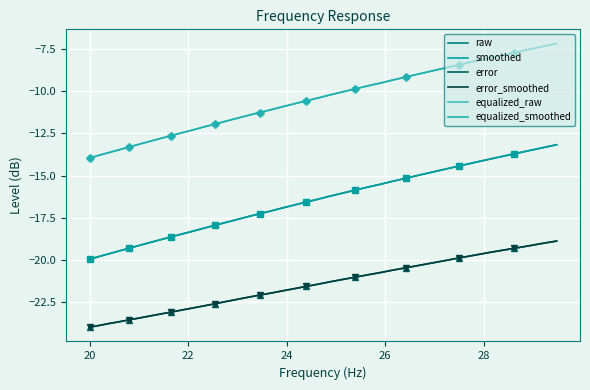

What are all the series names shown in the legend?

raw, smoothed, error, error_smoothed, equalized_raw, equalized_smoothed